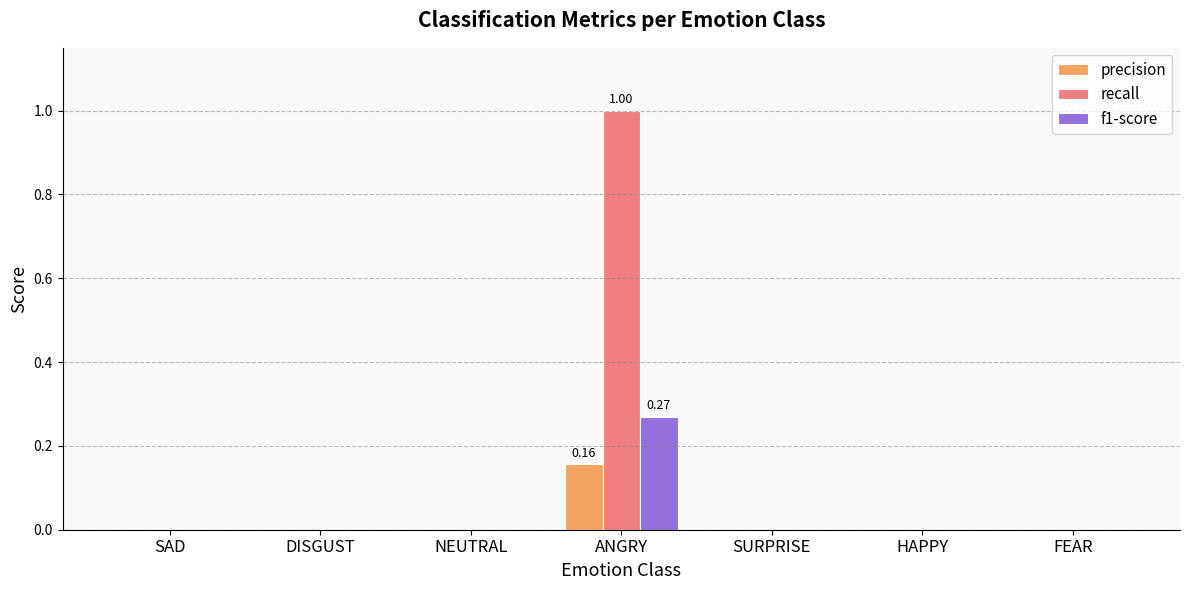

What is the sum of all recall values?

1.0